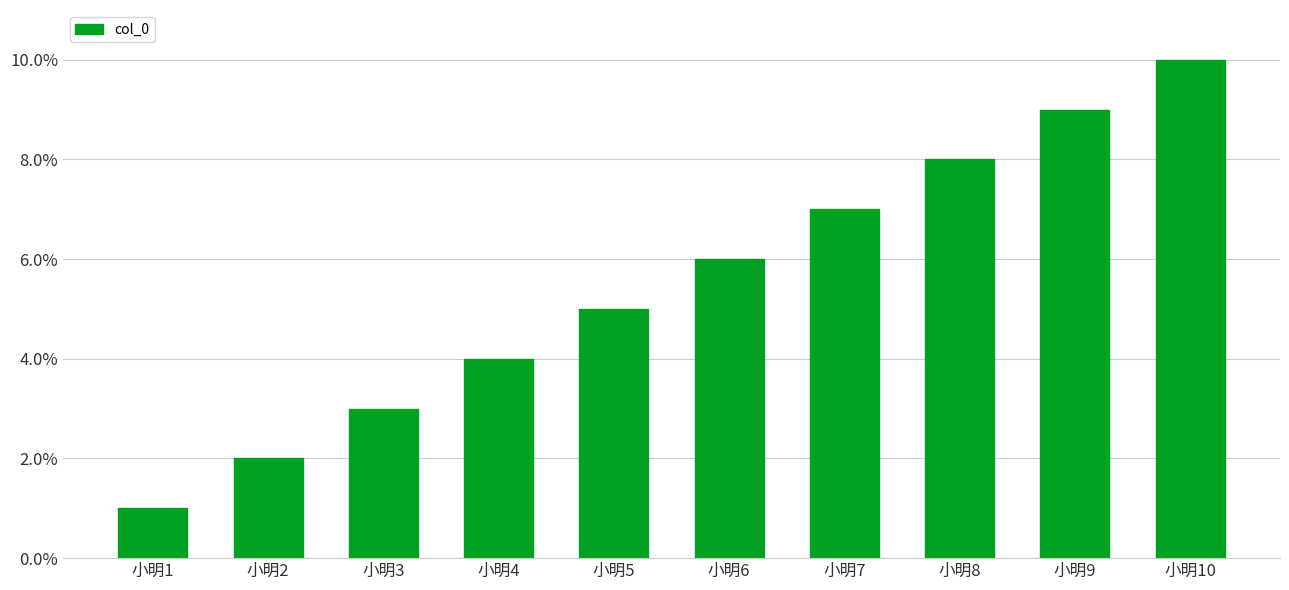

What is the approximate value at 小明4?

4